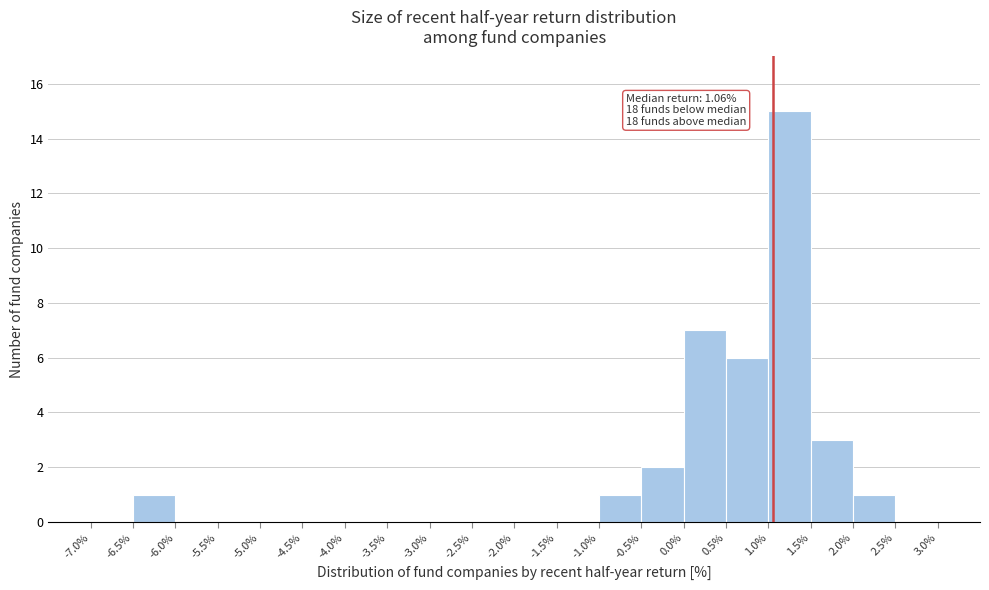

Over which range of the x-axis is the bar tallest?

1.0% to 1.5%